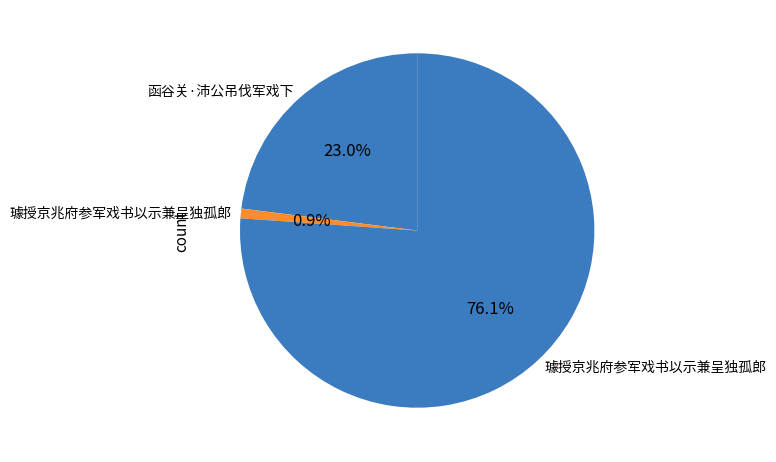

Rank the categories by value from highest to lowest.

璩授京兆府参军戏书以示兼呈独孤郎, 函谷关·沛公吊伐军戏下, 璩授京兆府参军戏书以示兼呈独孤郎